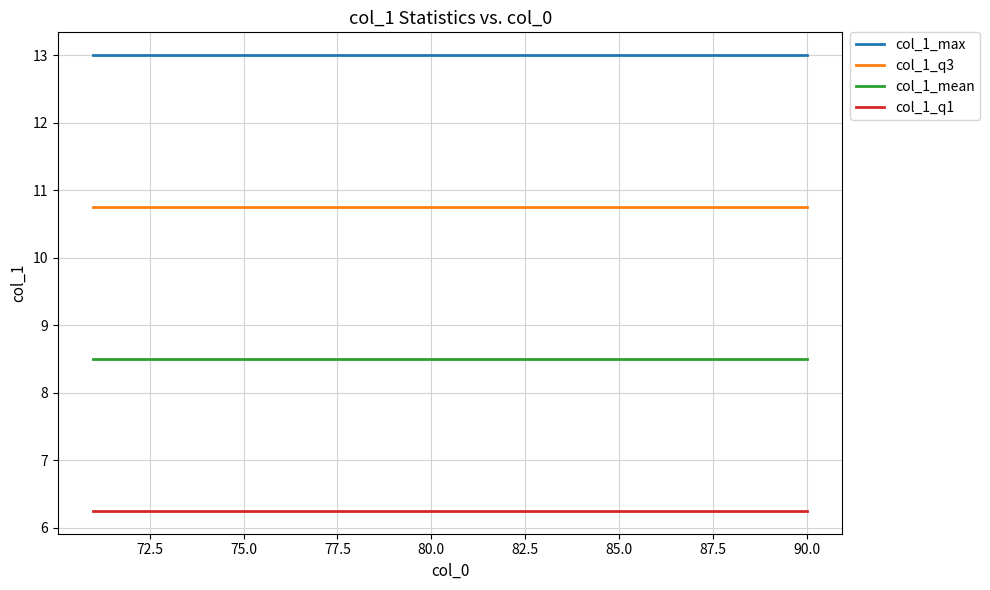

Does the chart display data point markers on the line(s)?

No